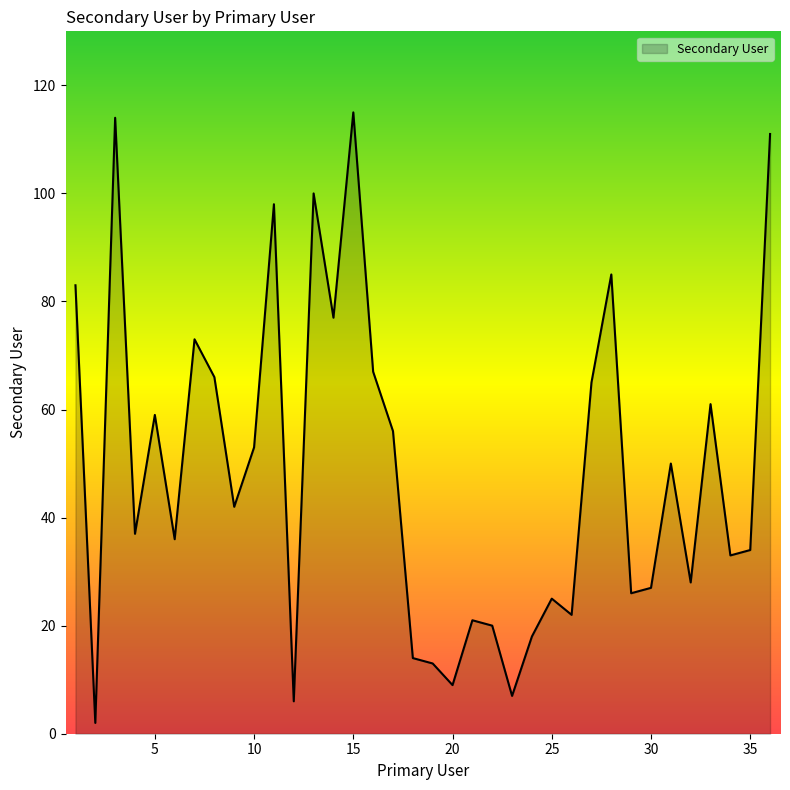

What is the difference between the maximum and minimum values?

113